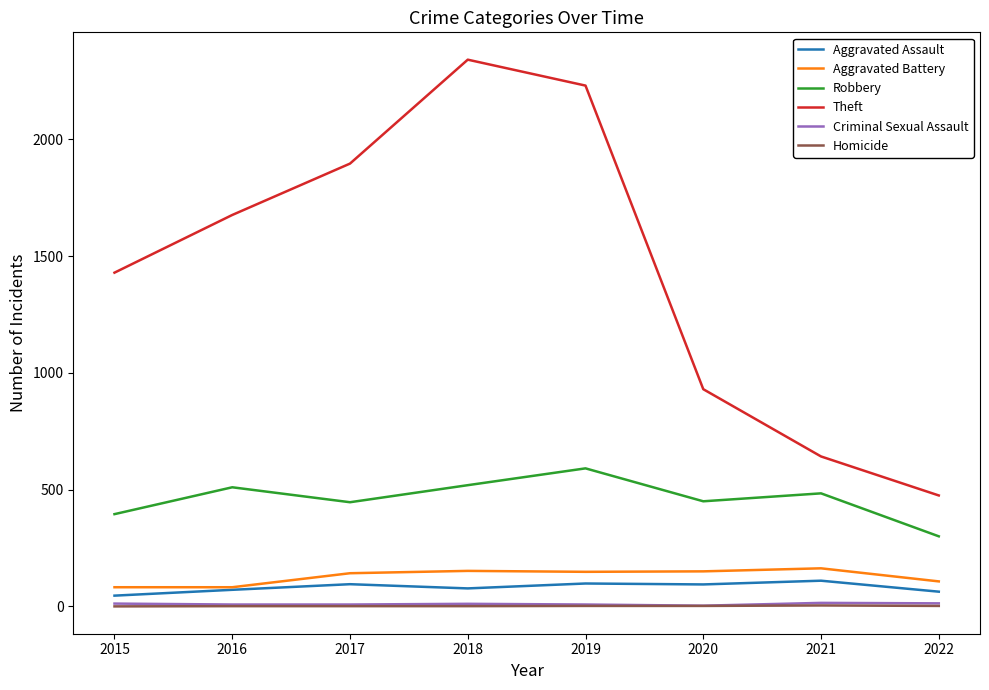

Between 2015 and 2019, which series saw the biggest shift?

Theft